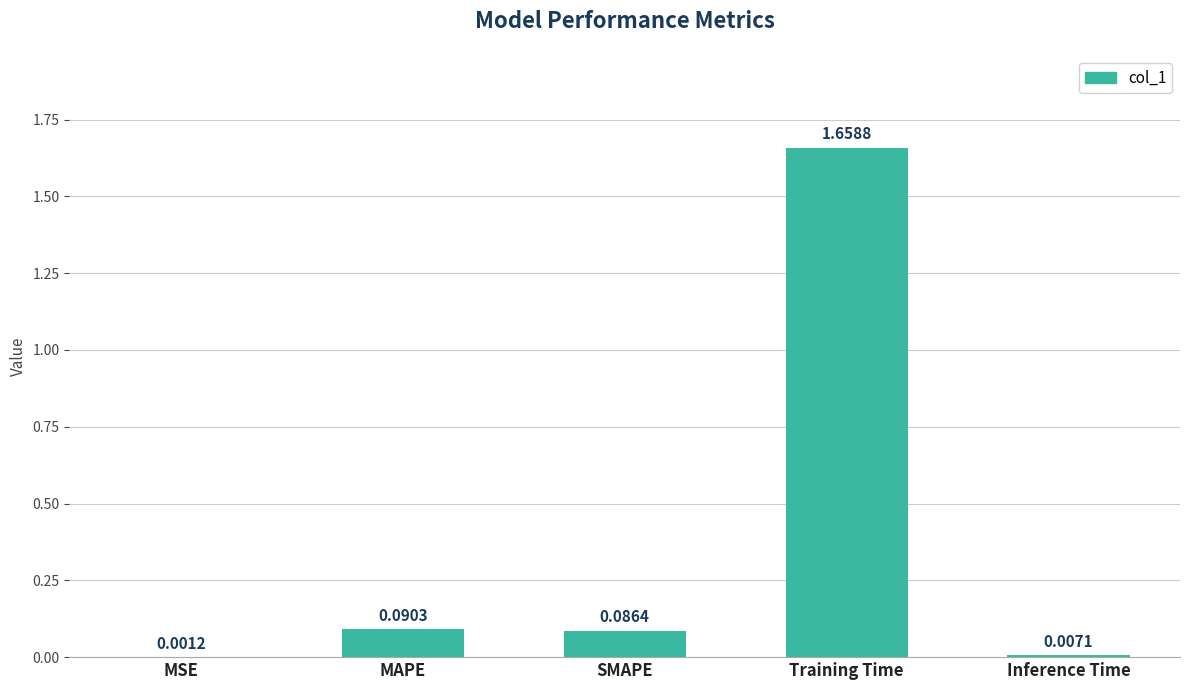

Is it true that the value at MAPE is 0.2?

False